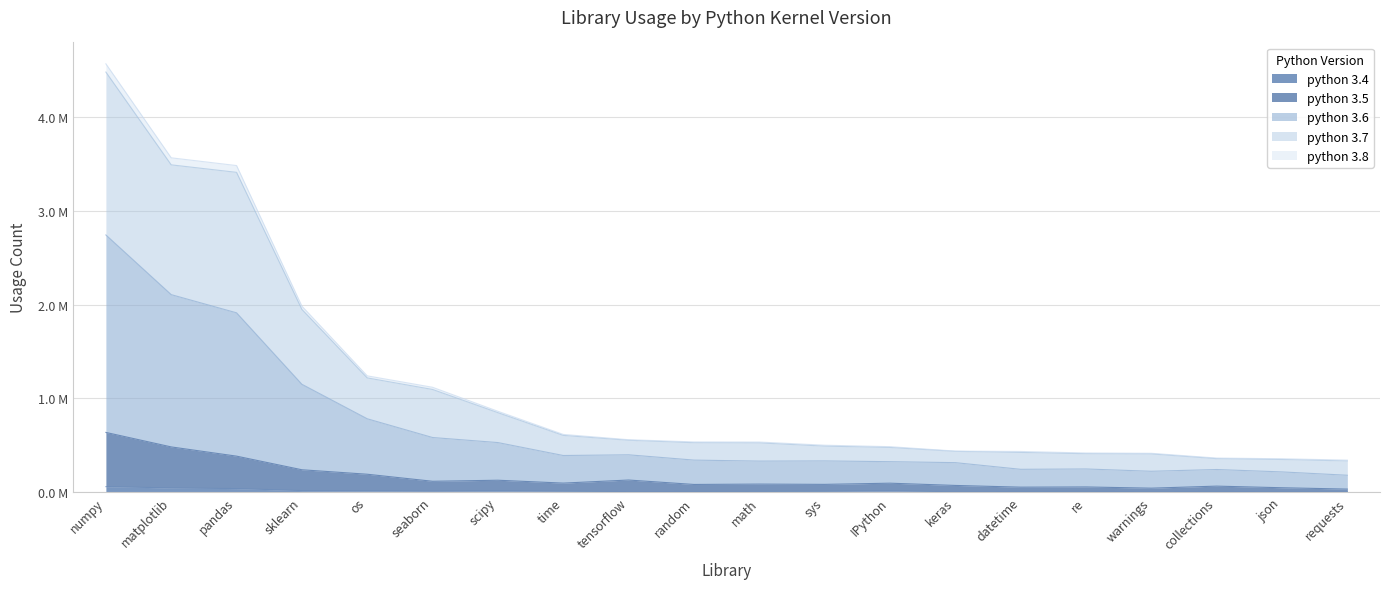

What are all the series names shown in the legend?

python 3.4, python 3.5, python 3.6, python 3.7, python 3.8